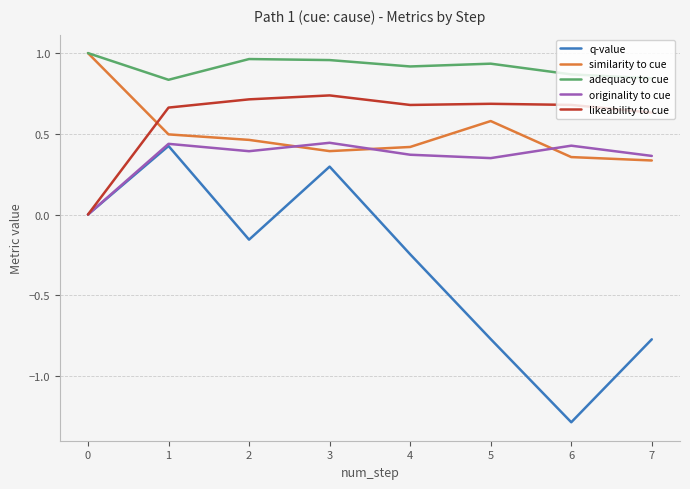

What is the total value across all series at 7?

1.4